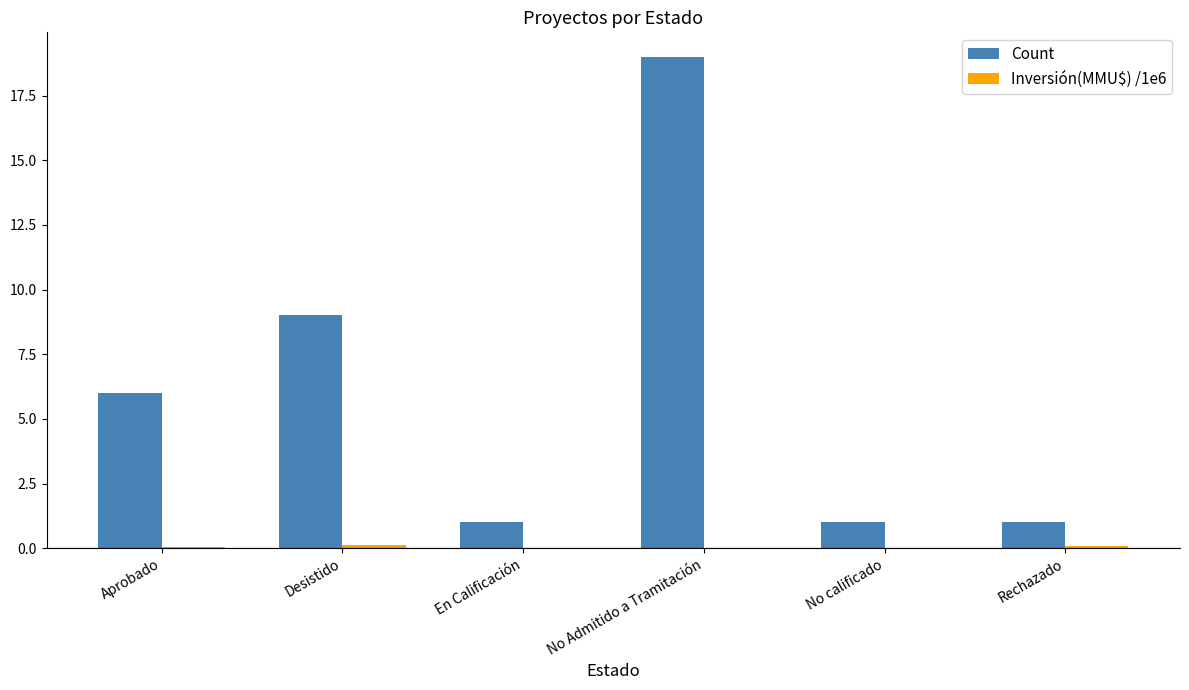

What is the average value of the Count series?

6.2